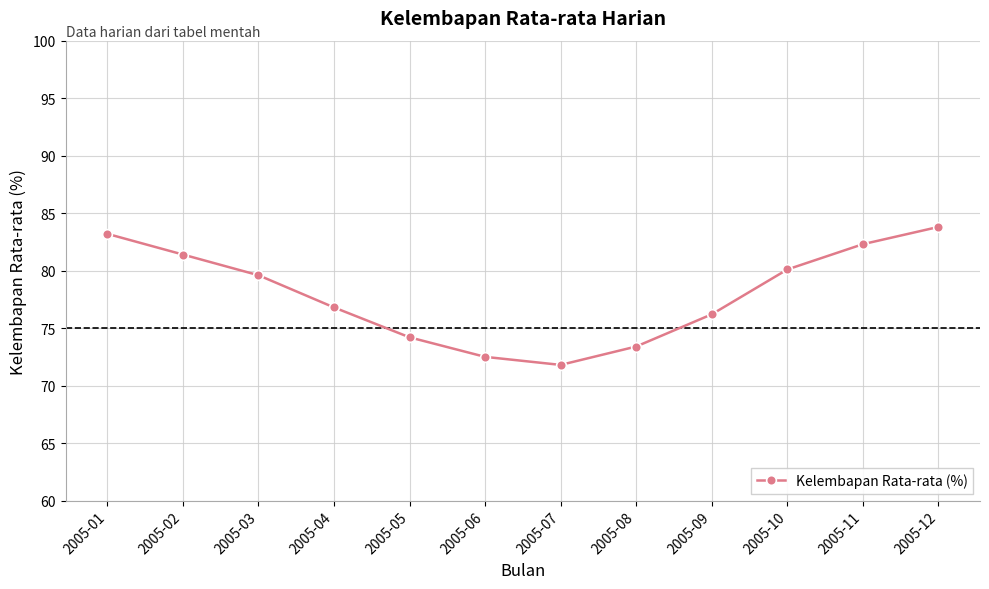

Is this an area chart (filled region under the line)?

No